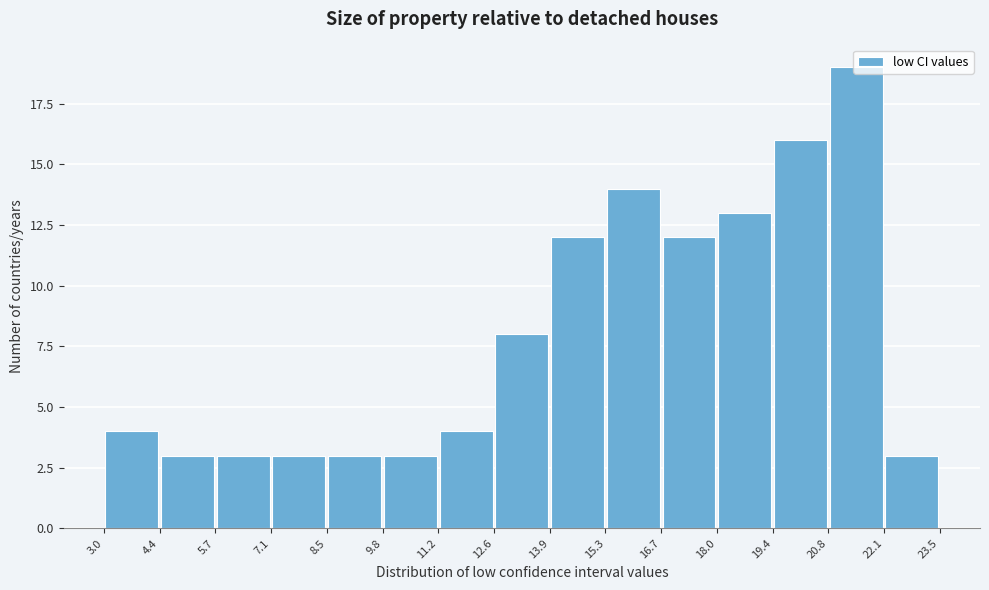

How tall is the bar that spans 11.2 to 12.6 on the x-axis? The values are not printed on the chart, so give them approximately, as read against the axis.

4